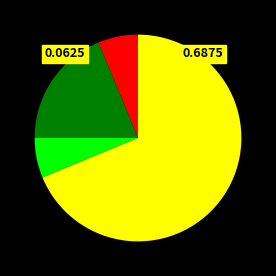

Is there a majority slice in this chart?

Yes